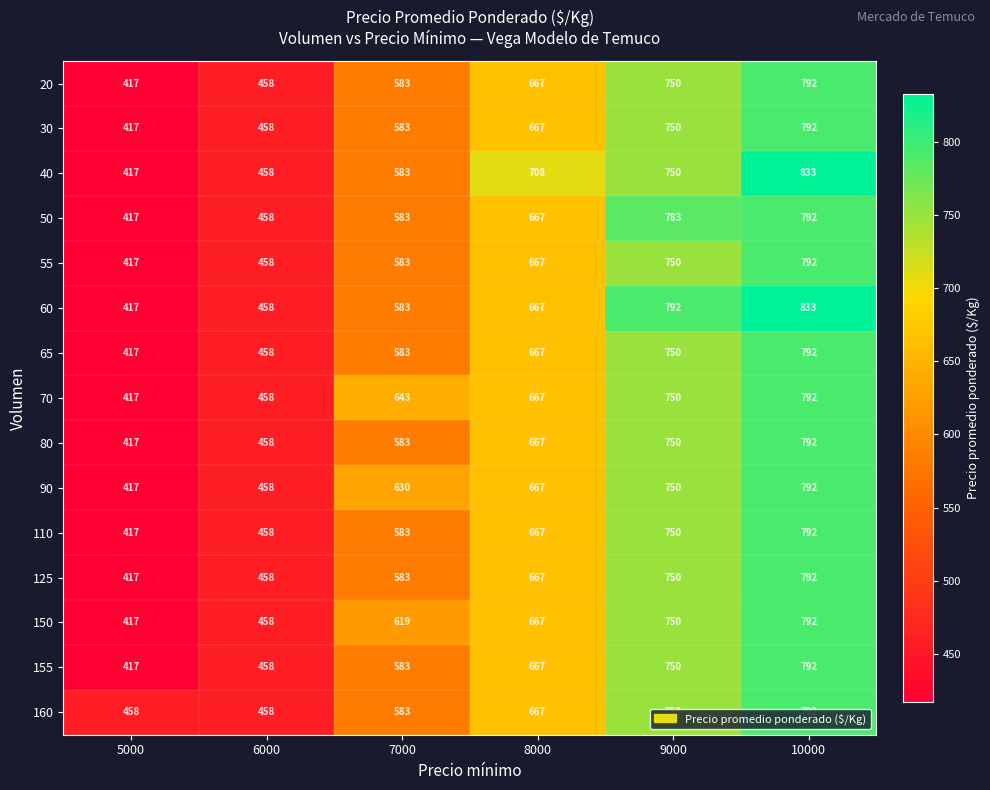

At which category is the sum across all series the highest?

10000